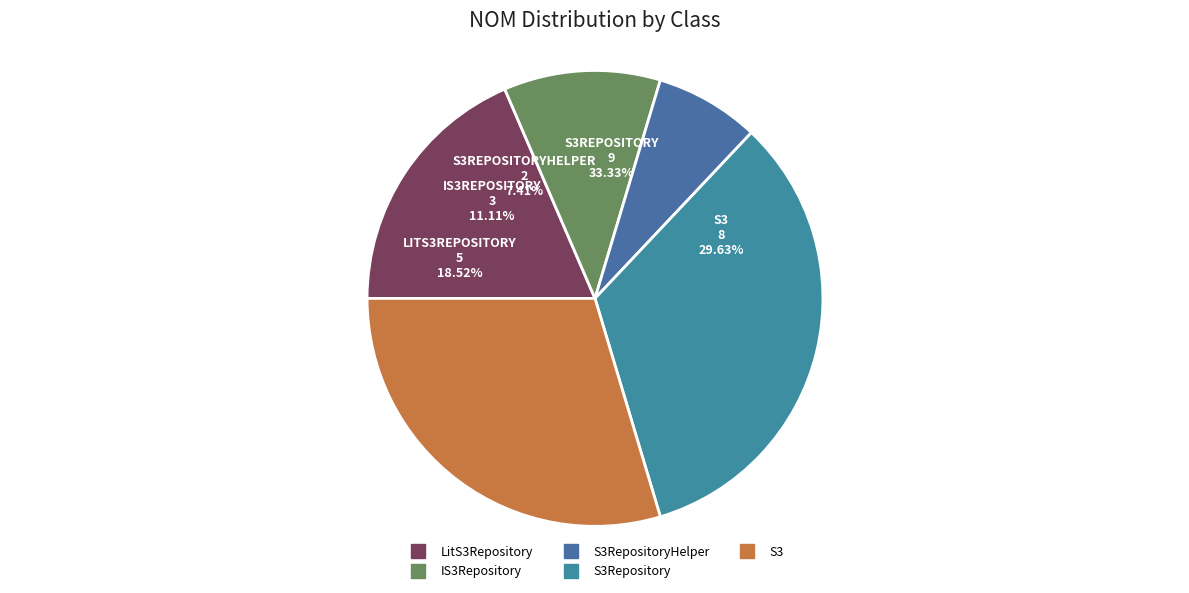

How much of the chart is everything except S3?

70.4%